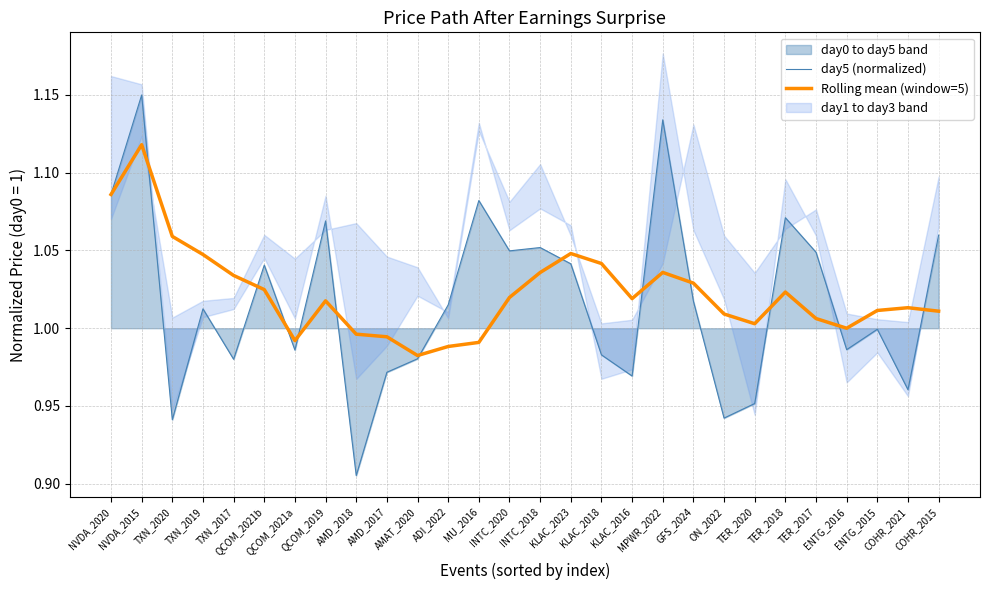

Is the value of day5 (normalized) at MPWR_2022 greater than the value of Rolling mean (window=5) at MU_2016?

Yes